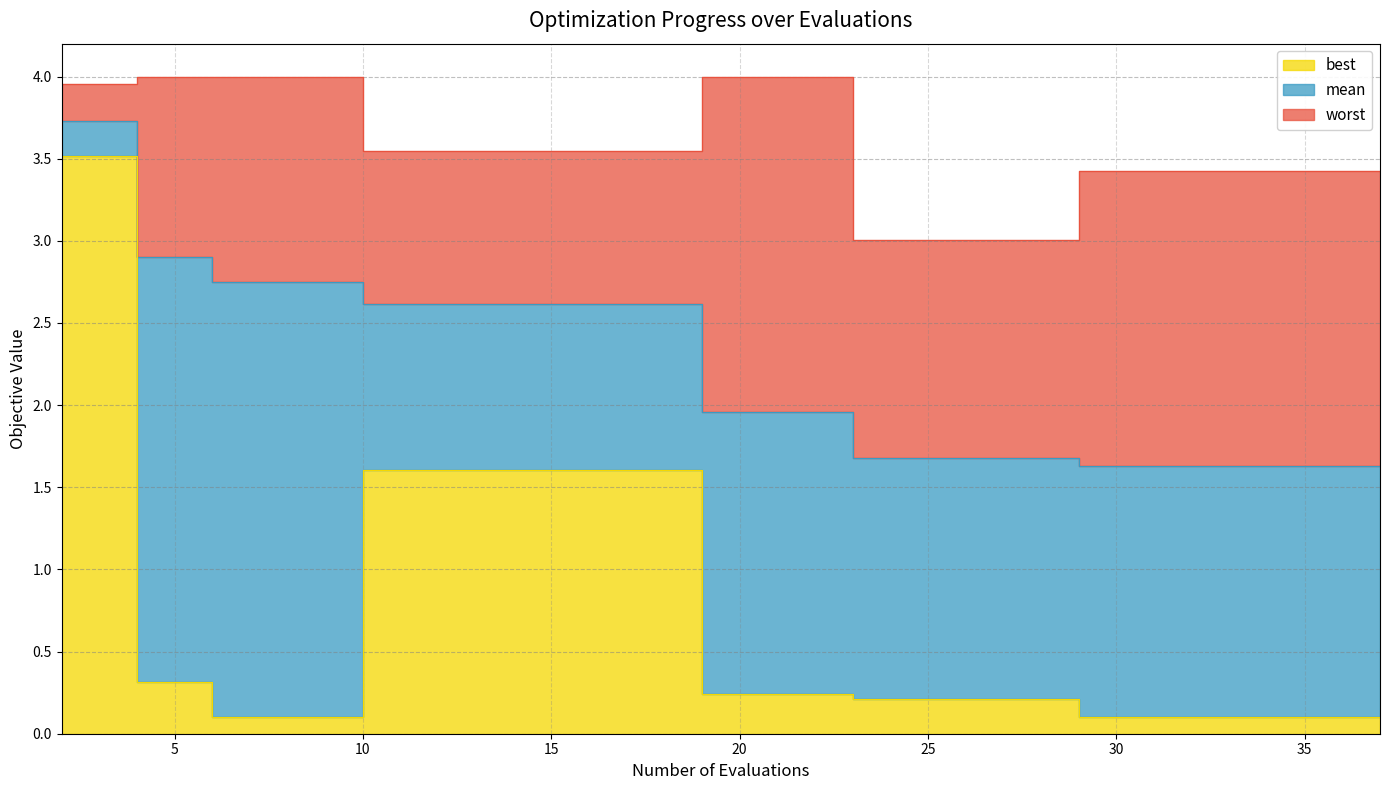

What is the sum of all best values?

13.7